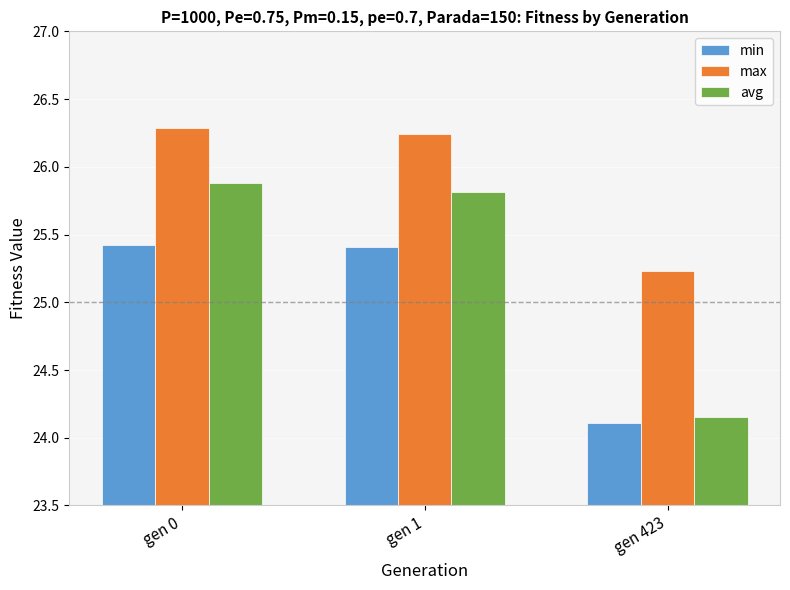

Rank the series by their maximum value, from highest to lowest.

max, avg, min